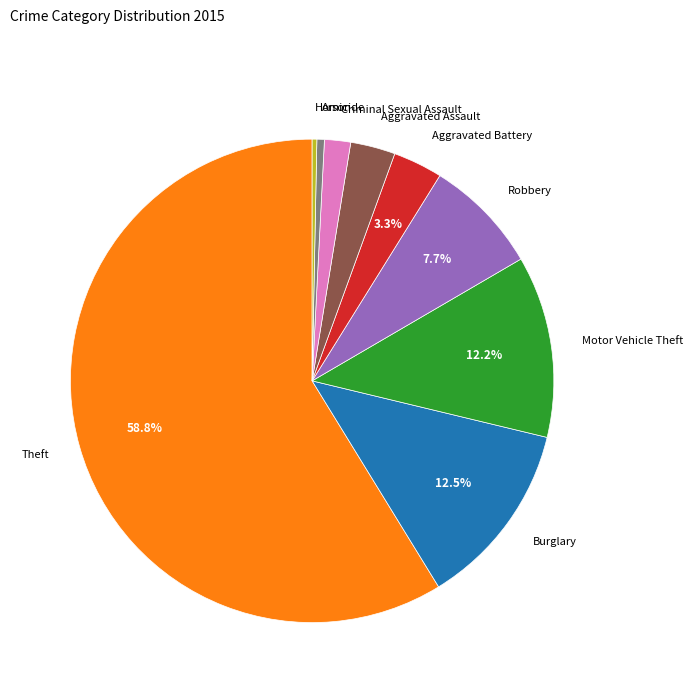

Which has a higher value, Aggravated Battery or Burglary?

Burglary